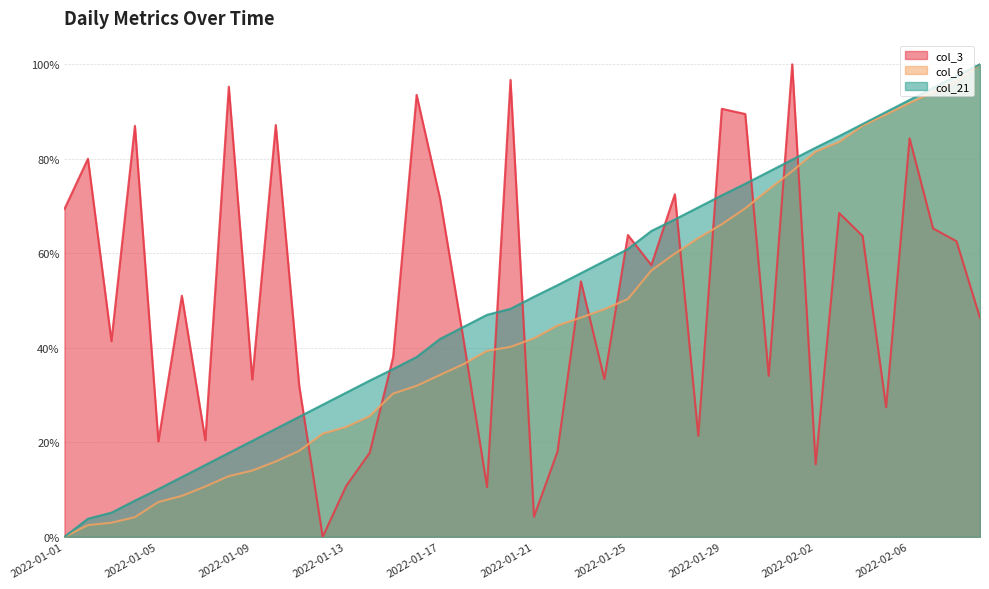

True or false: col_6 and col_21 cross at least once.

False